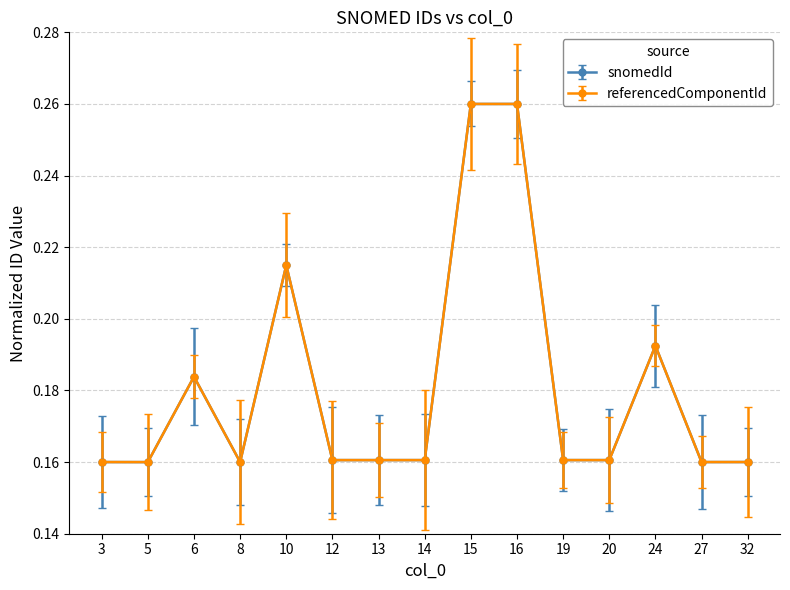

How many lines are shown in the chart?

2